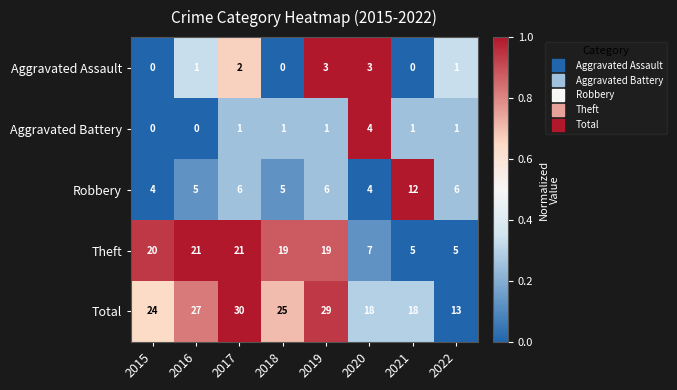

What is the sum of the Theft values at 2017 and 2021?

26